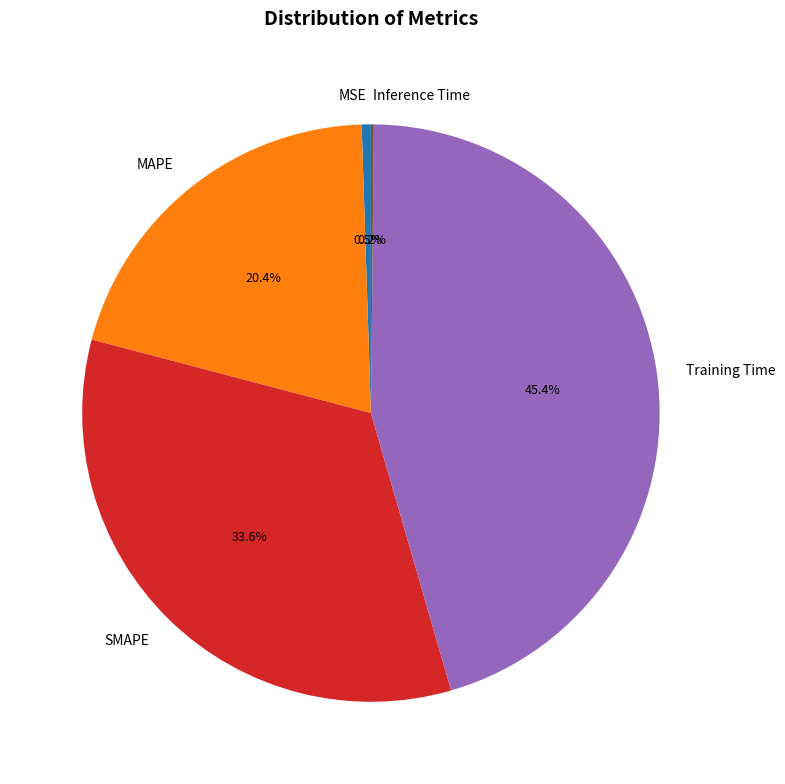

Which category has the biggest portion of the pie?

Training Time